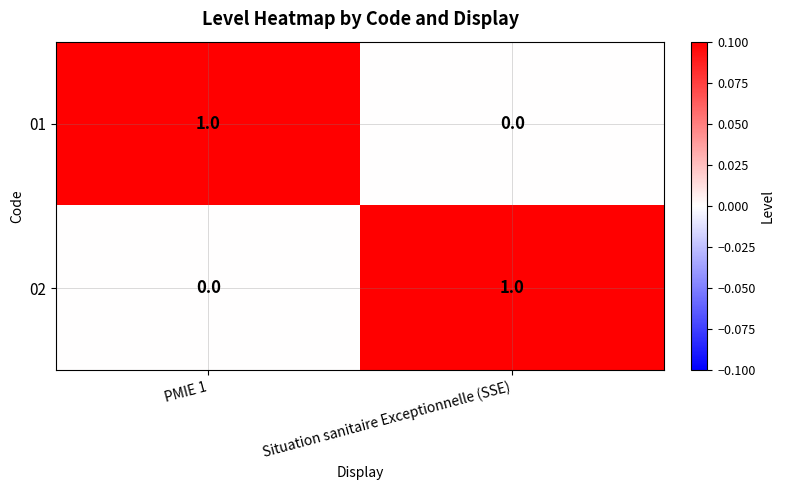

What is the spread (max minus min) of values at Situation sanitaire Exceptionnelle (SSE)?

1